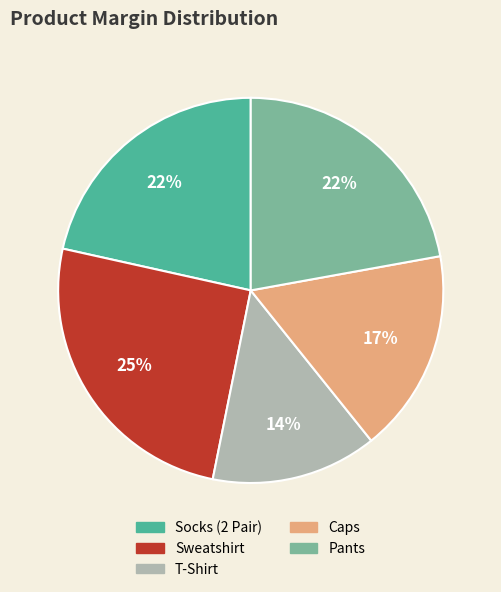

To the nearest percent, what portion does Socks (2 Pair) represent?

22%